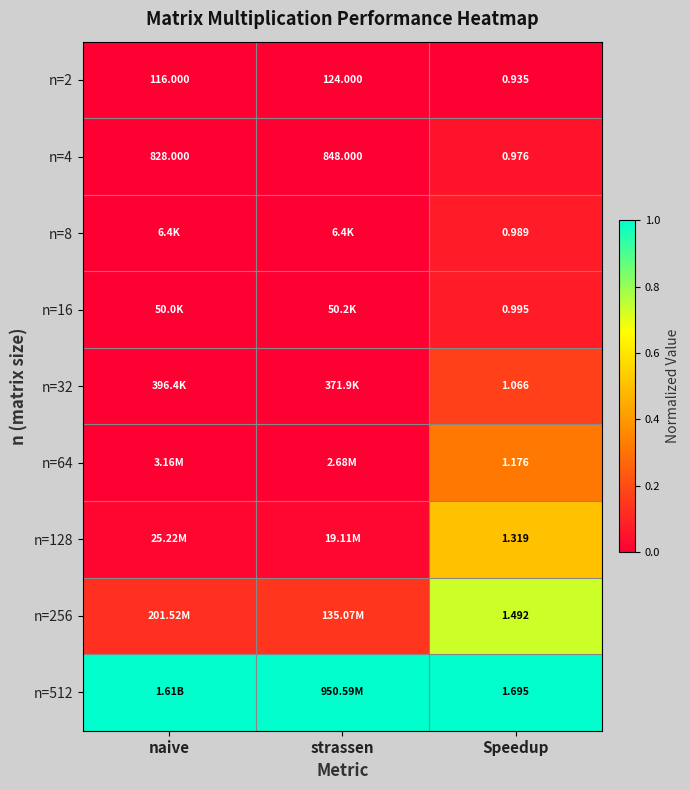

Count the number of categories in the chart.

3